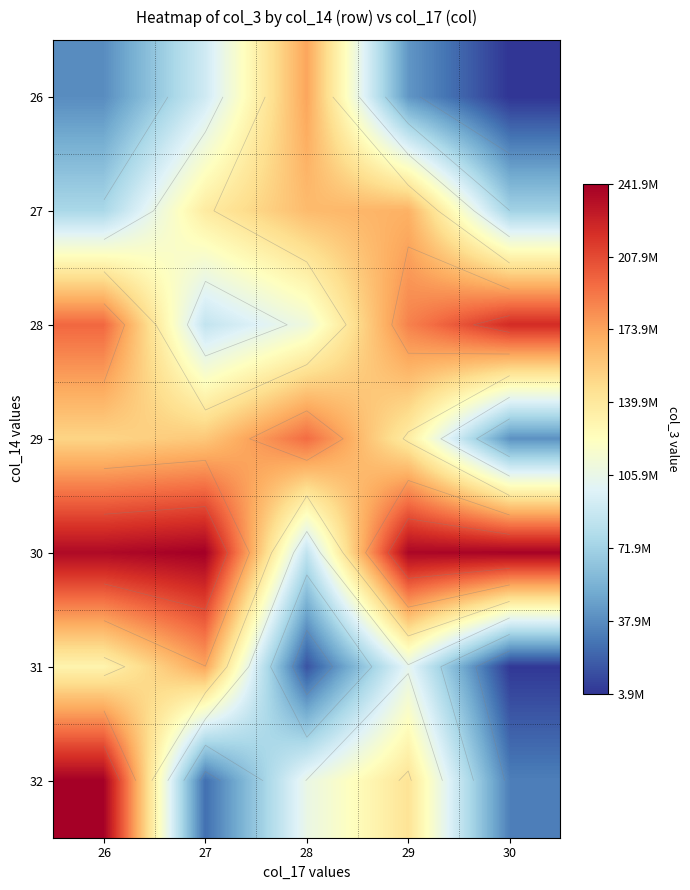

Which has a higher value, 26 or 27?

27